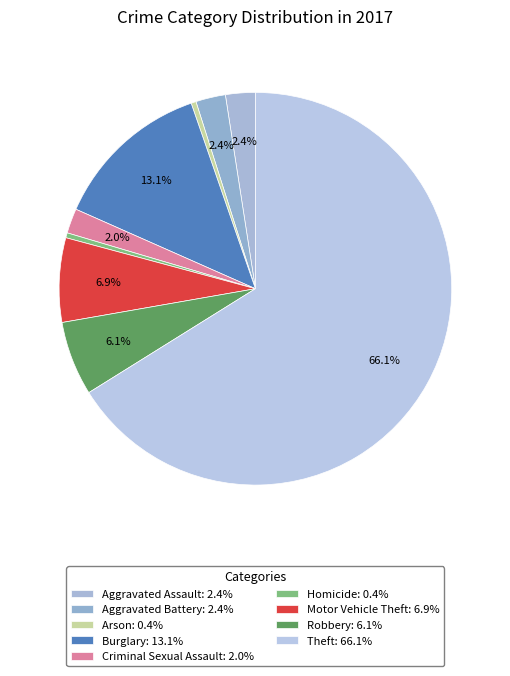

How many segments does this pie chart have?

9